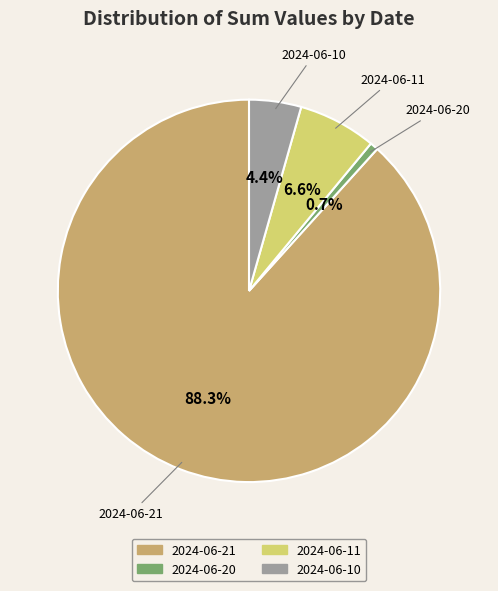

To the nearest percent, what portion does 2024-06-10 represent?

4%